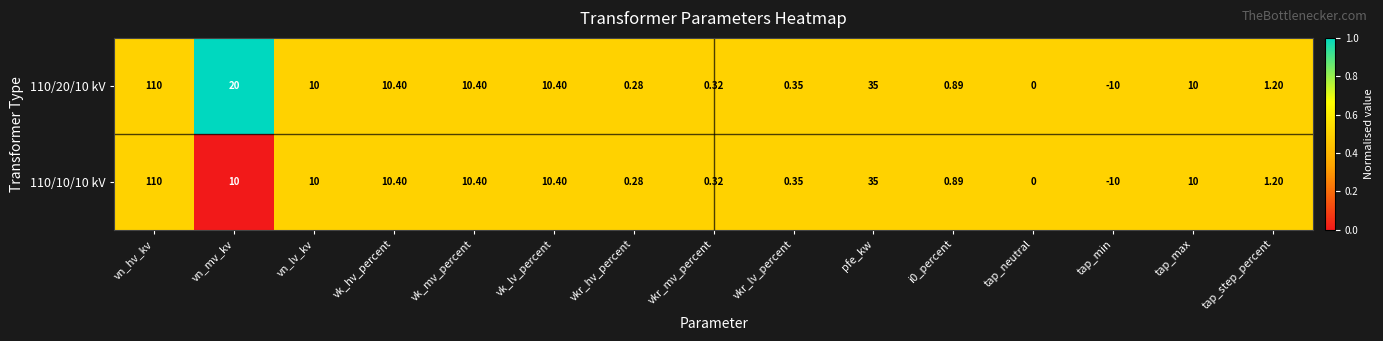

At which label does 110/10/10 kV first exceed 10?

vn_hv_kv